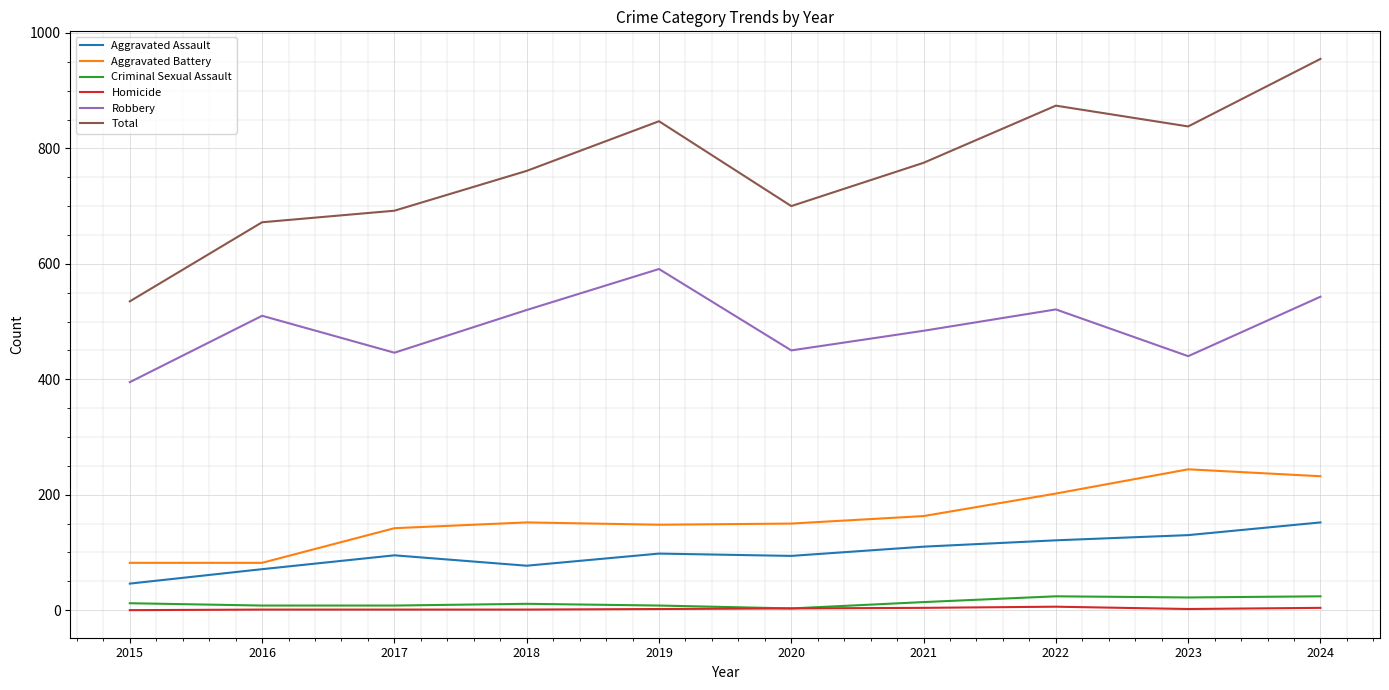

What is the difference between the highest and lowest values at 2019?

845